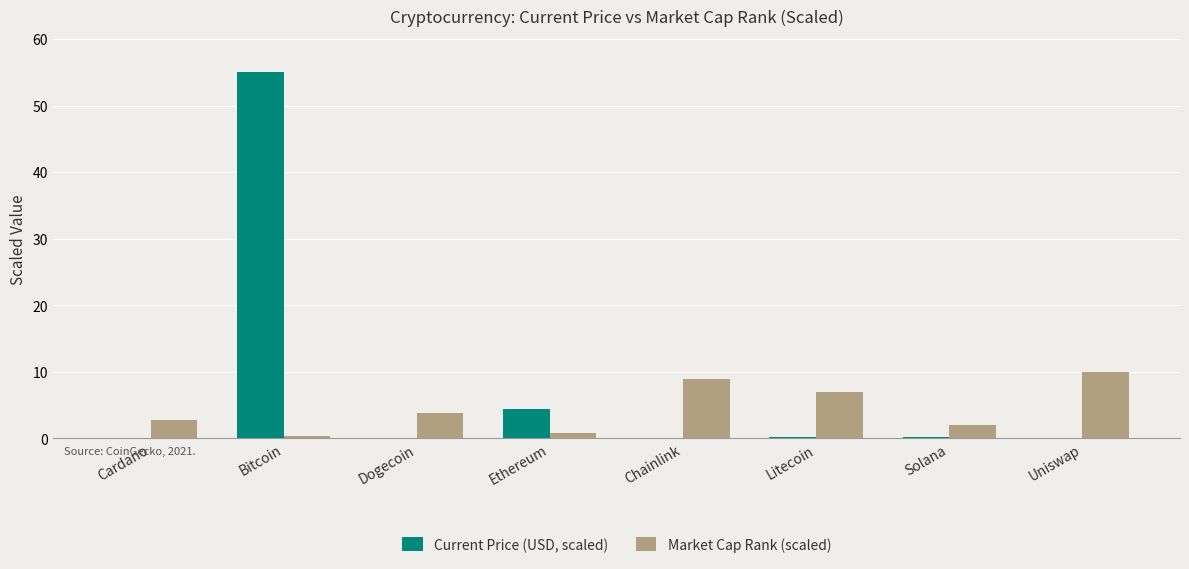

At which category is the sum across all series the highest?

Bitcoin